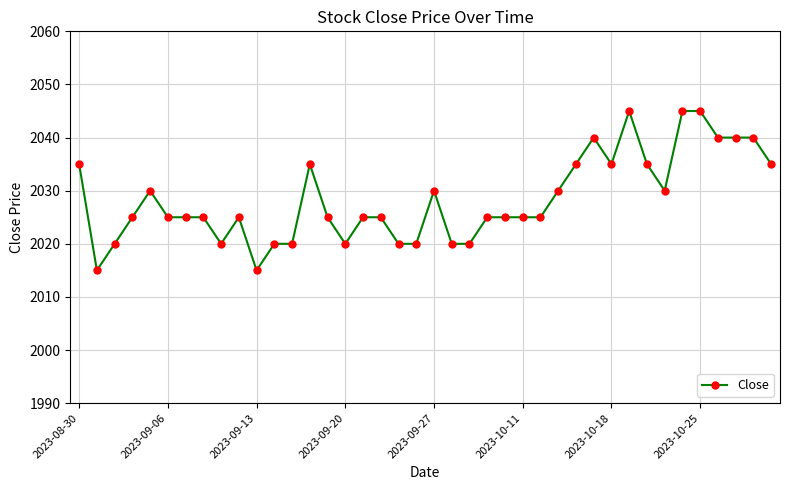

What is the minimum value shown in the chart?

2015